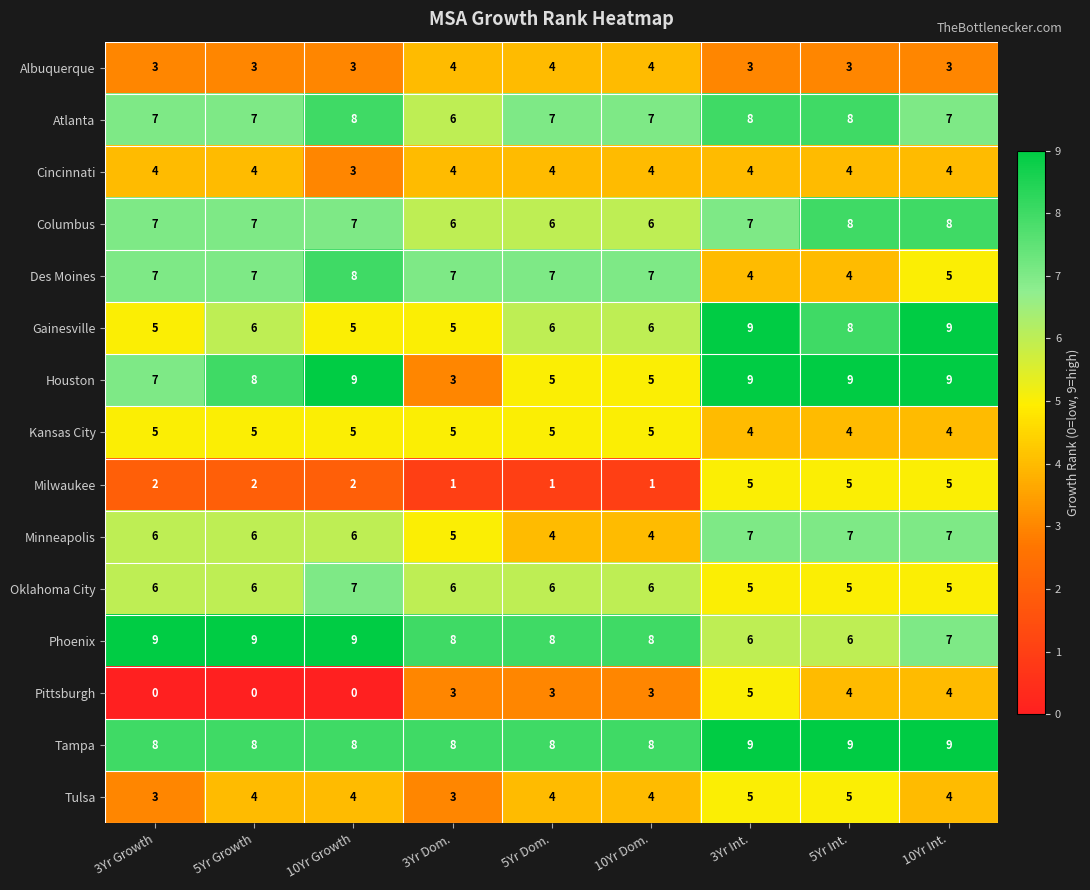

At how many categories does at least one series exceed 6?

9